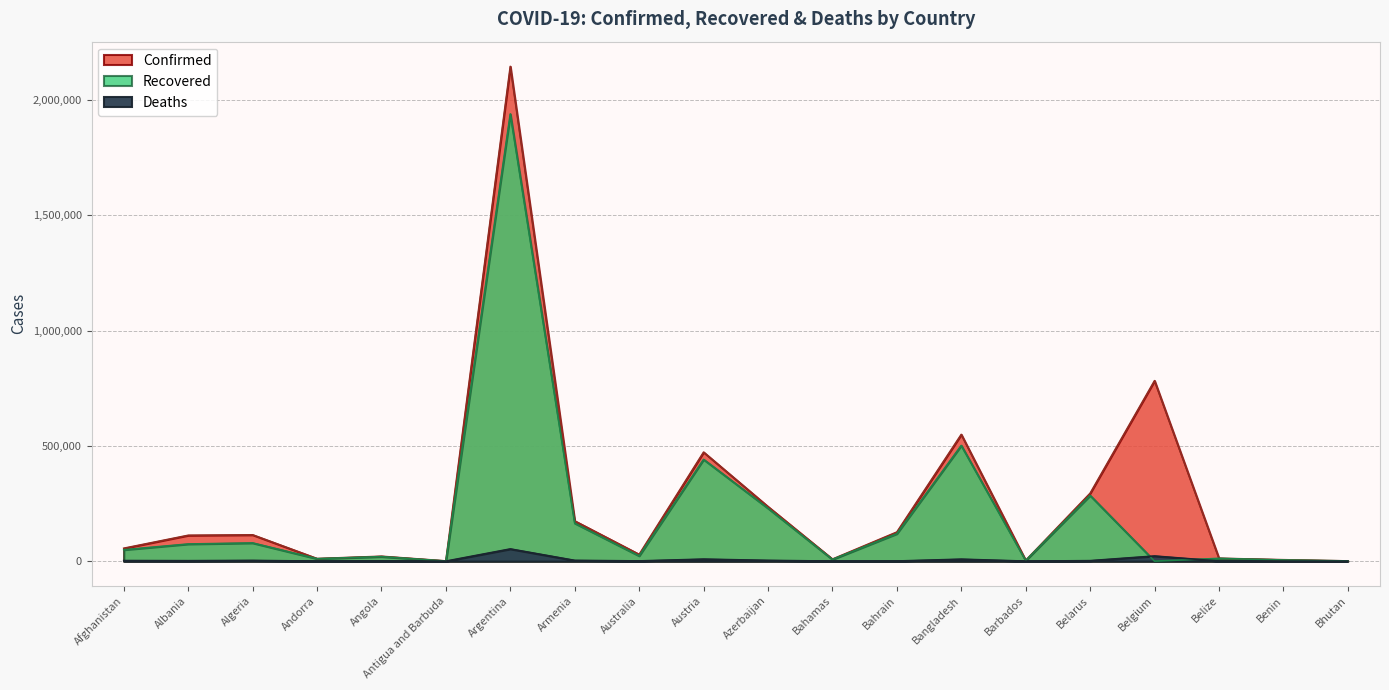

Which category has the highest value across all series?

Argentina